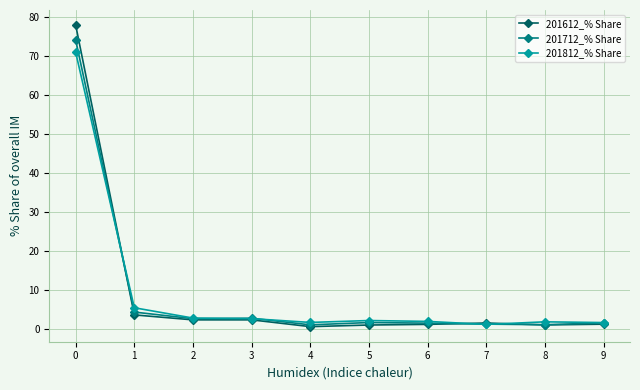

What is the maximum value shown in the chart?

78.0